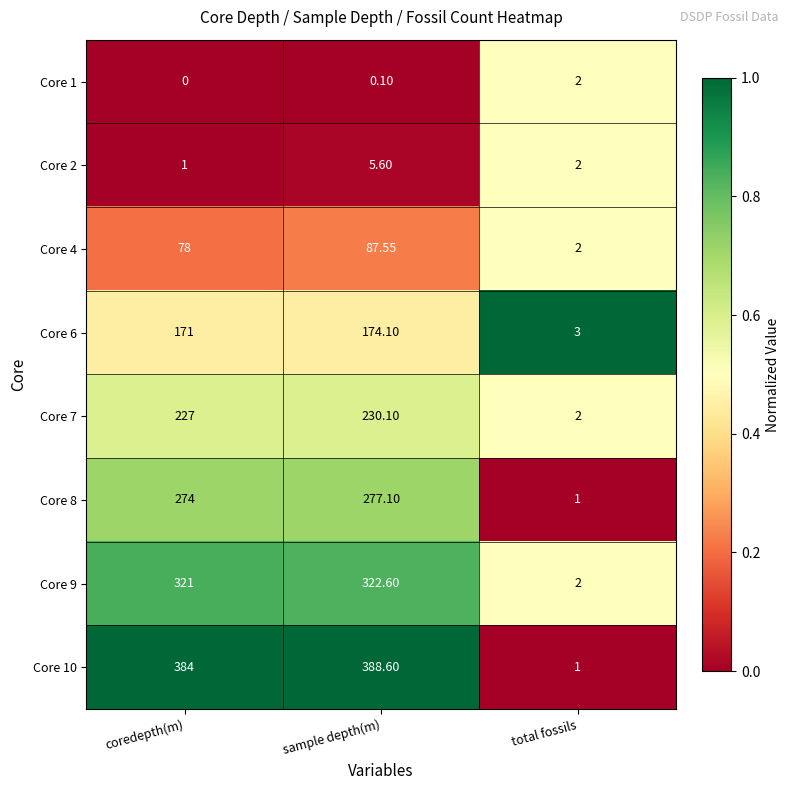

At which category does the chart reach its minimum across all series?

coredepth(m)